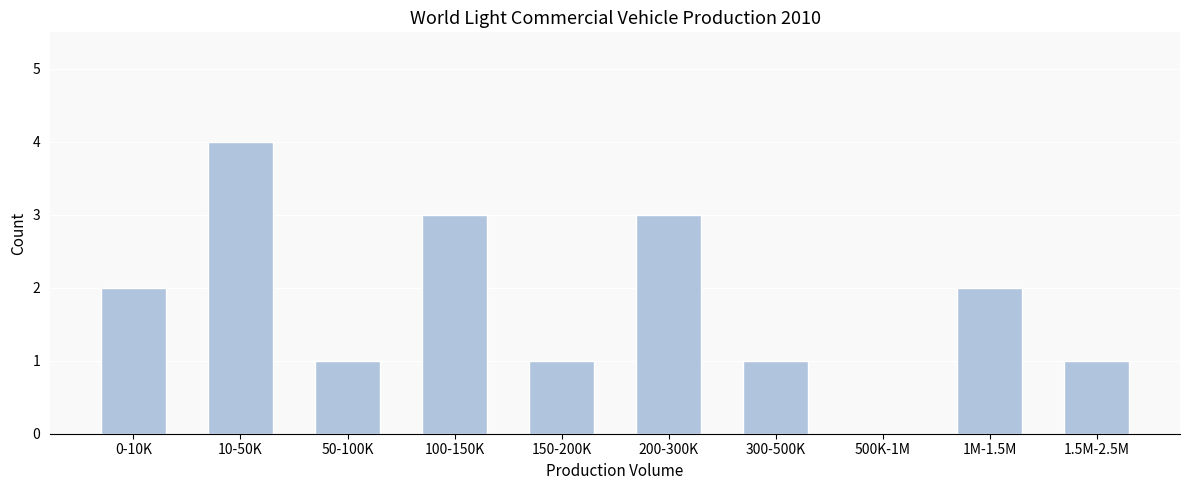

Reading left to right, extract all data points from this chart.

0-10K=2	10-50K=4	50-100K=1	100-150K=3	150-200K=1	200-300K=3	300-500K=1	500K-1M=0	1M-1.5M=2	1.5M-2.5M=1